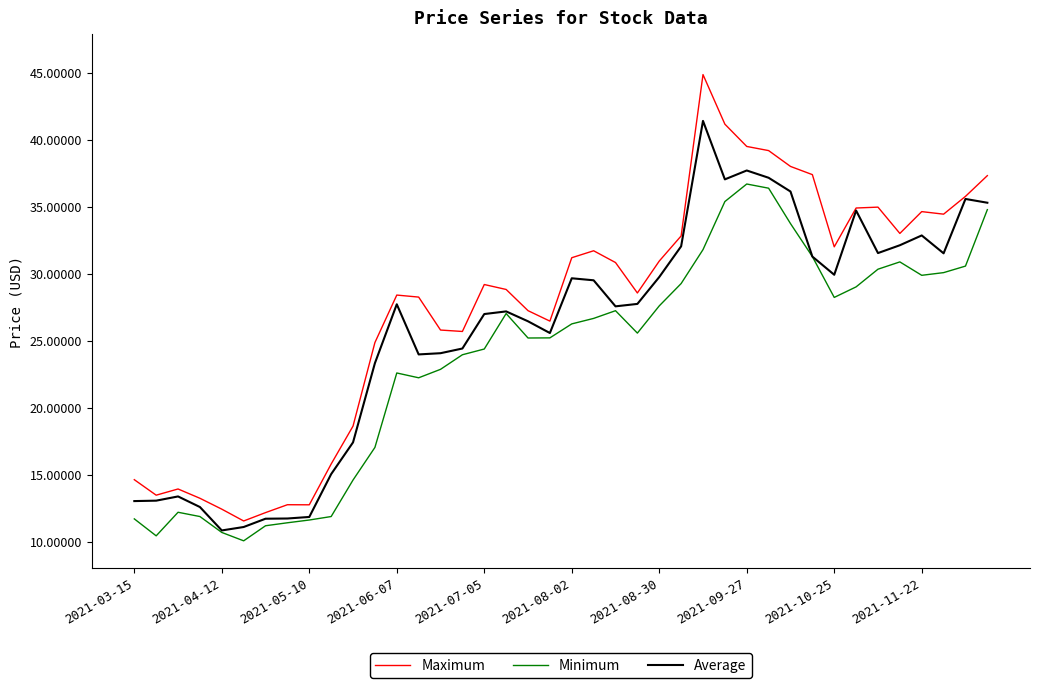

List the series in order of their overall mean, lowest first.

Minimum, Average, Maximum